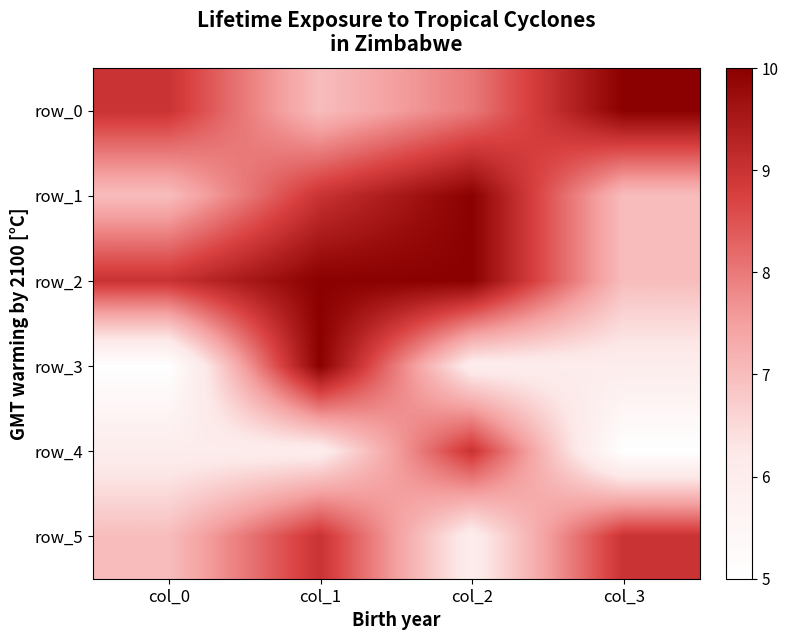

Reading left to right, list all the values displayed in this chart.

row_0: col_0=9	col_1=7	col_2=8	col_3=10
row_1: col_0=7	col_1=9	col_2=10	col_3=7
row_2: col_0=9	col_1=10	col_2=10	col_3=7
row_3: col_0=5	col_1=10	col_2=6	col_3=6
row_4: col_0=6	col_1=6	col_2=9	col_3=5
row_5: col_0=7	col_1=9	col_2=6	col_3=9